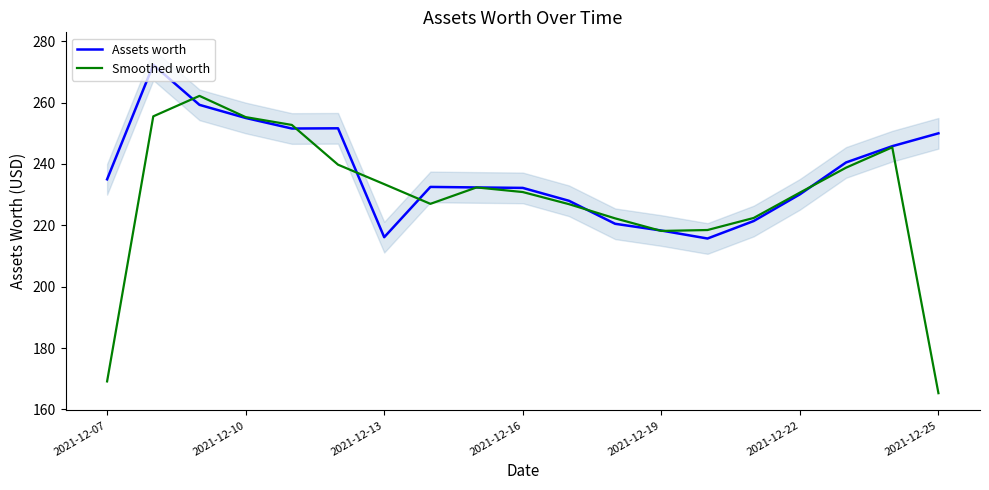

What is the lowest value of the Assets worth series?

215.7